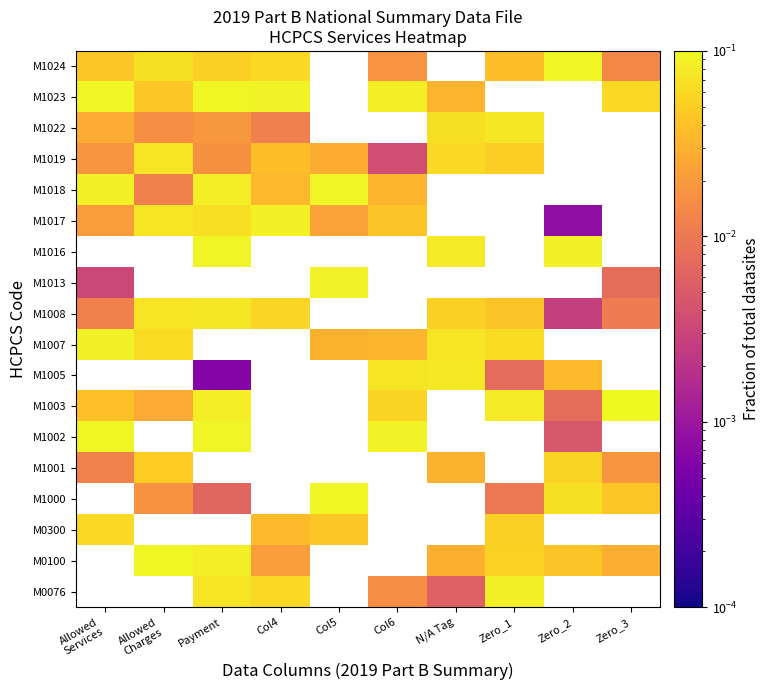

What is the difference between the maximum and minimum values in the M1017 series?

0.1